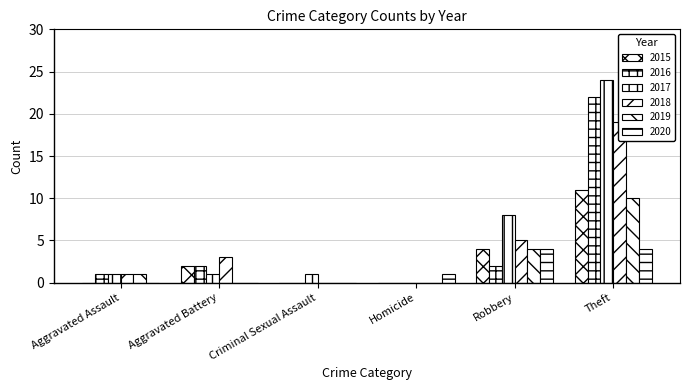

How many groups of bars are there?

6